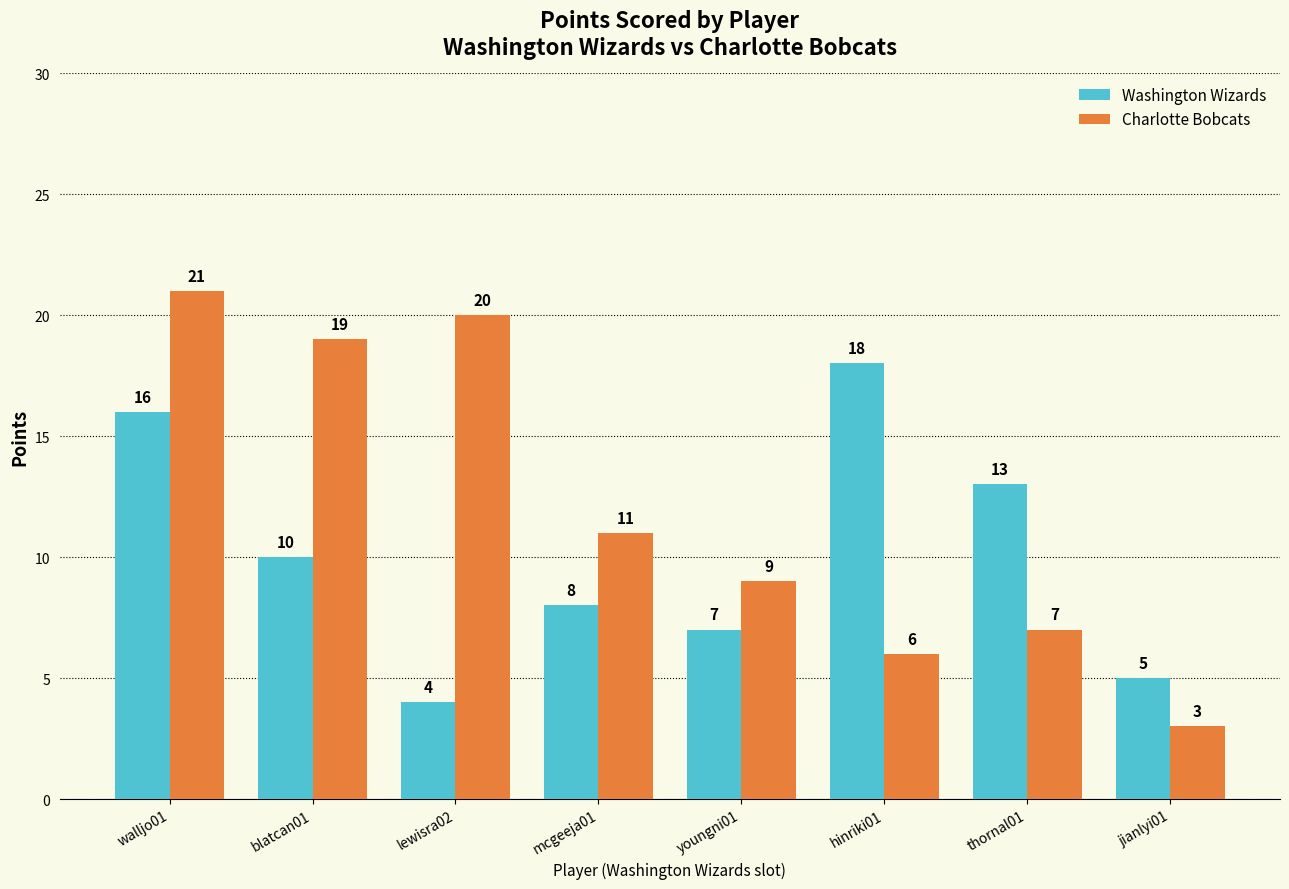

Reading left to right, list all the values displayed in this chart.

Washington Wizards: 16	10	4	8	7	18	13	5
Charlotte Bobcats: 21	19	20	11	9	6	7	3